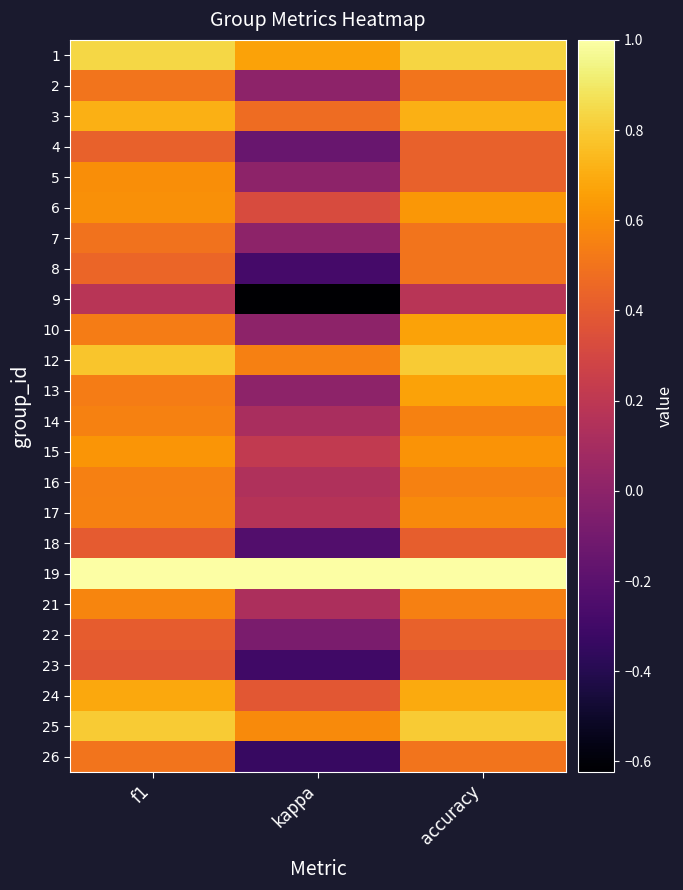

Reading left to right, extract all data points from this chart.

1: f1=0.8	kappa=0.7	accuracy=0.8
2: f1=0.5	kappa=0.0	accuracy=0.5
3: f1=0.7	kappa=0.5	accuracy=0.7
4: f1=0.4	kappa=-0.1	accuracy=0.4
5: f1=0.6	kappa=0.0	accuracy=0.4
6: f1=0.6	kappa=0.3	accuracy=0.6
7: f1=0.5	kappa=0.0	accuracy=0.5
8: f1=0.4	kappa=-0.3	accuracy=0.5
9: f1=0.2	kappa=-0.6	accuracy=0.2
10: f1=0.5	kappa=0.0	accuracy=0.7
12: f1=0.8	kappa=0.5	accuracy=0.8
13: f1=0.5	kappa=0.0	accuracy=0.7
14: f1=0.6	kappa=0.1	accuracy=0.6
15: f1=0.6	kappa=0.2	accuracy=0.6
16: f1=0.5	kappa=0.1	accuracy=0.6
17: f1=0.6	kappa=0.2	accuracy=0.6
18: f1=0.4	kappa=-0.2	accuracy=0.4
19: f1=1.0	kappa=1.0	accuracy=1.0
21: f1=0.6	kappa=0.1	accuracy=0.5
22: f1=0.4	kappa=-0.1	accuracy=0.4
23: f1=0.4	kappa=-0.3	accuracy=0.4
24: f1=0.7	kappa=0.4	accuracy=0.7
25: f1=0.8	kappa=0.6	accuracy=0.8
26: f1=0.5	kappa=-0.3	accuracy=0.5